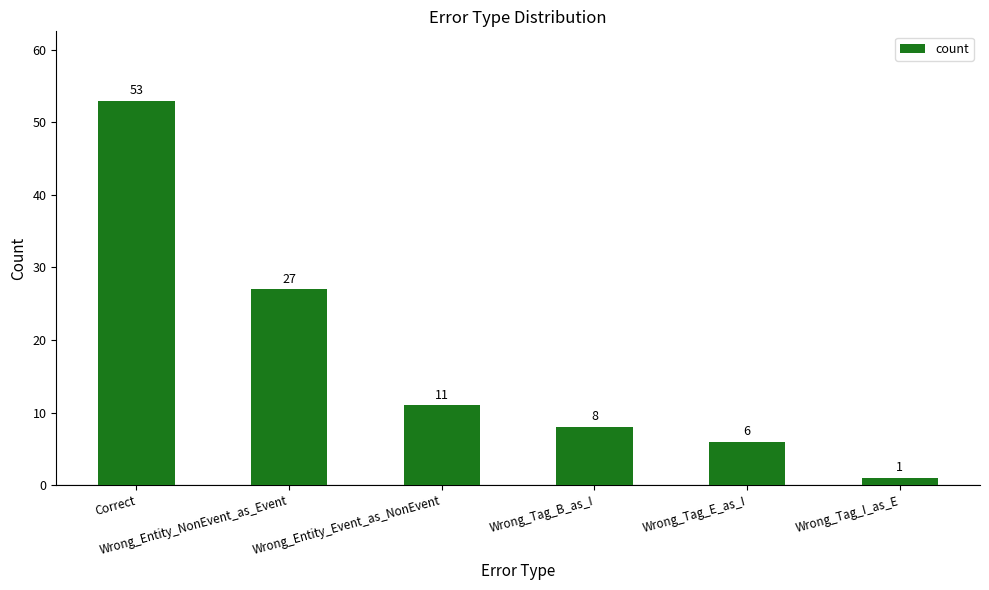

Reading left to right, transcribe all the data shown in this chart.

Correct=53	Wrong_Entity_NonEvent_as_Event=27	Wrong_Entity_Event_as_NonEvent=11	Wrong_Tag_B_as_I=8	Wrong_Tag_E_as_I=6	Wrong_Tag_I_as_E=1